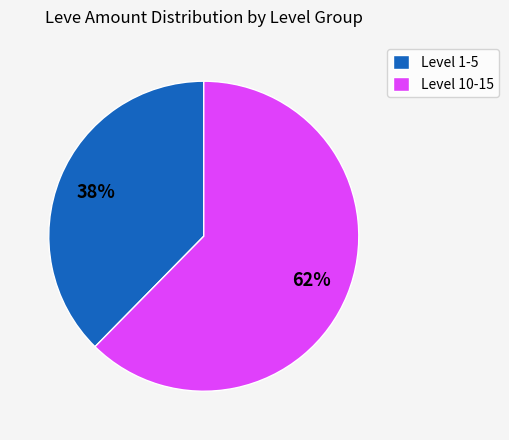

How many slices are in this pie chart?

2